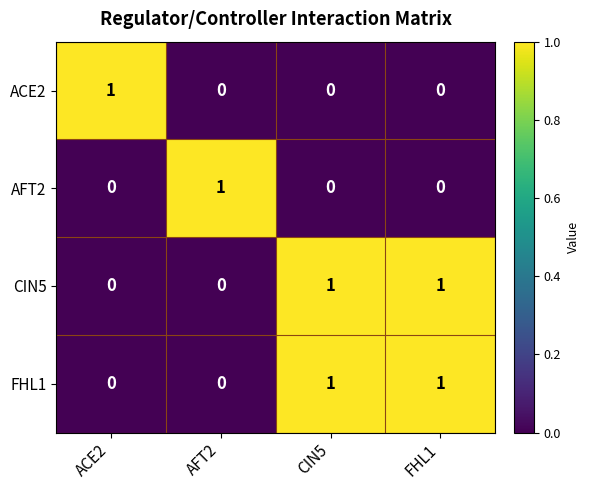

The value of AFT2 at CIN5 is -1. True or false?

False